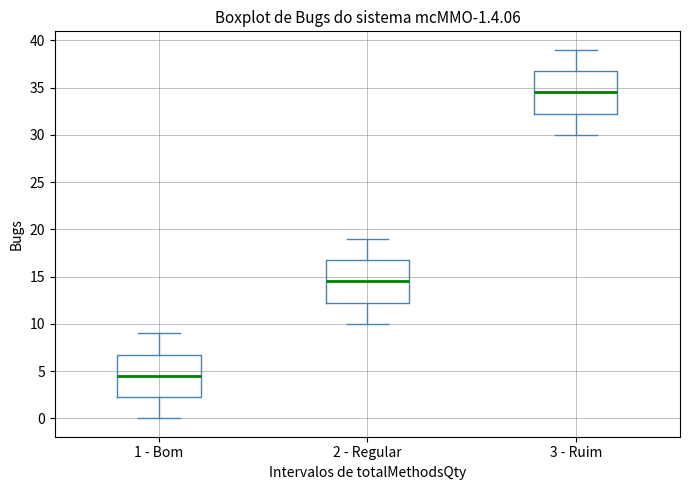

Which box has the lowest median line?

1 - Bom